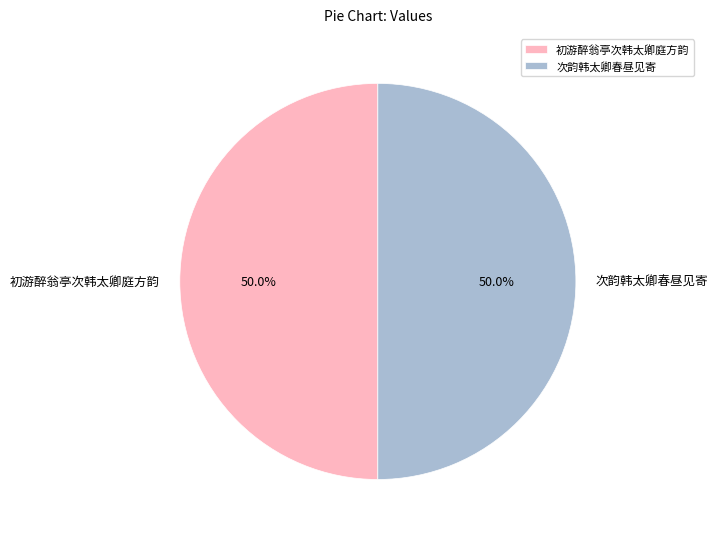

How many segments does this pie chart have?

2